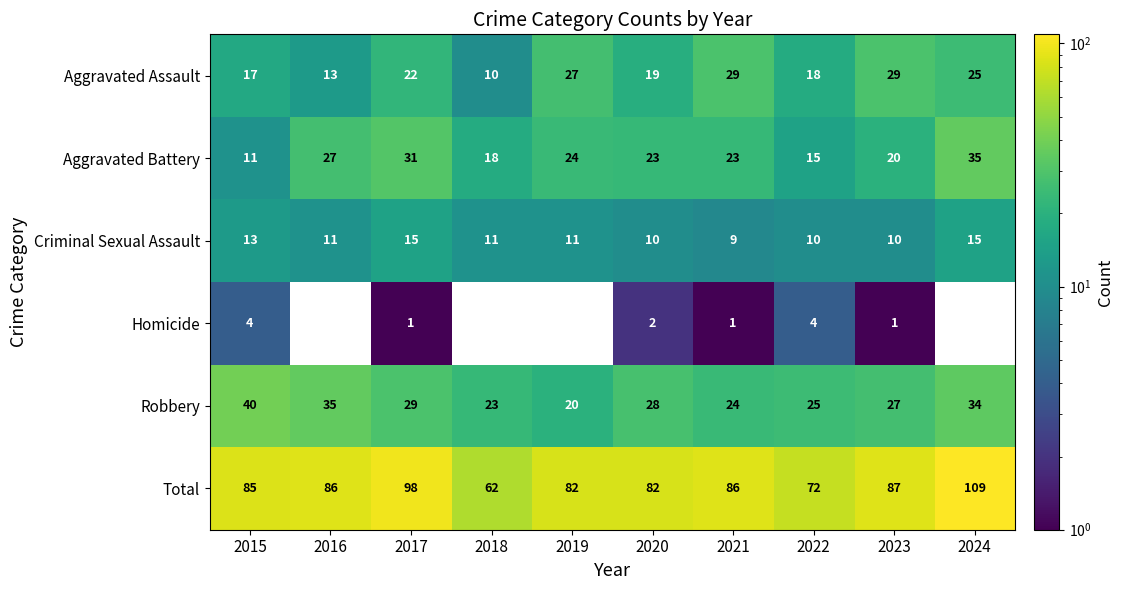

Is it true that Total equals 56.8 at 2021?

False